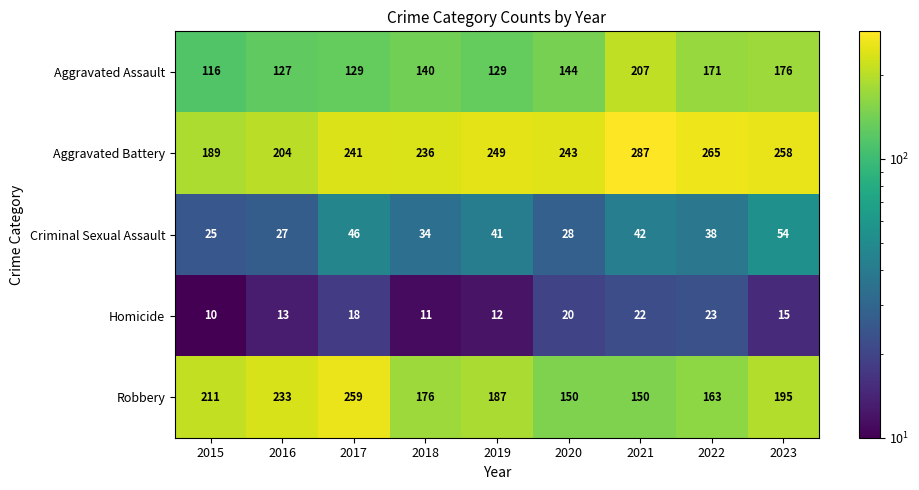

What is the sum of the Robbery values at 2017 and 2019?

446